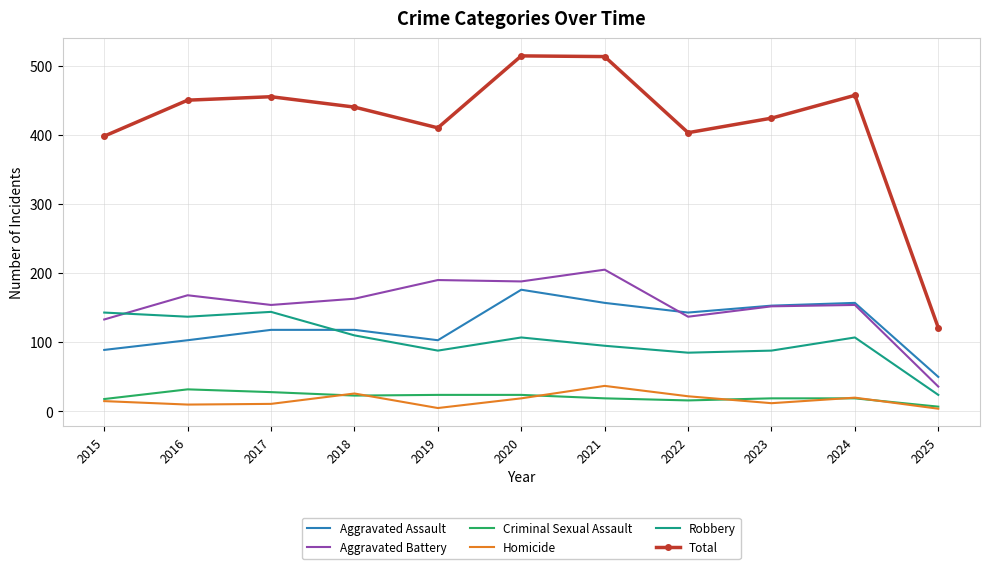

List the series in order of their peak value, highest first.

Total, Aggravated Battery, Aggravated Assault, Robbery, Homicide, Criminal Sexual Assault